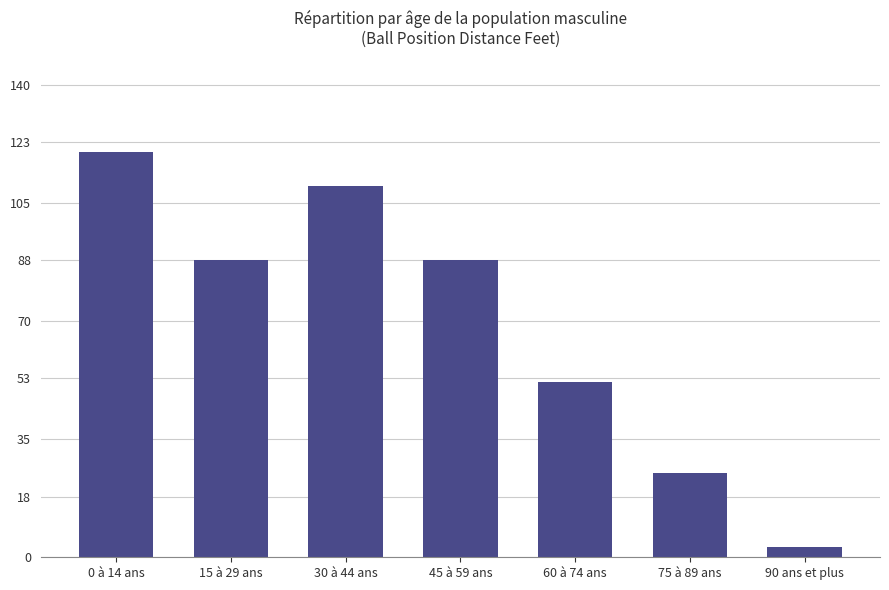

What is the maximum value shown in the chart?

120